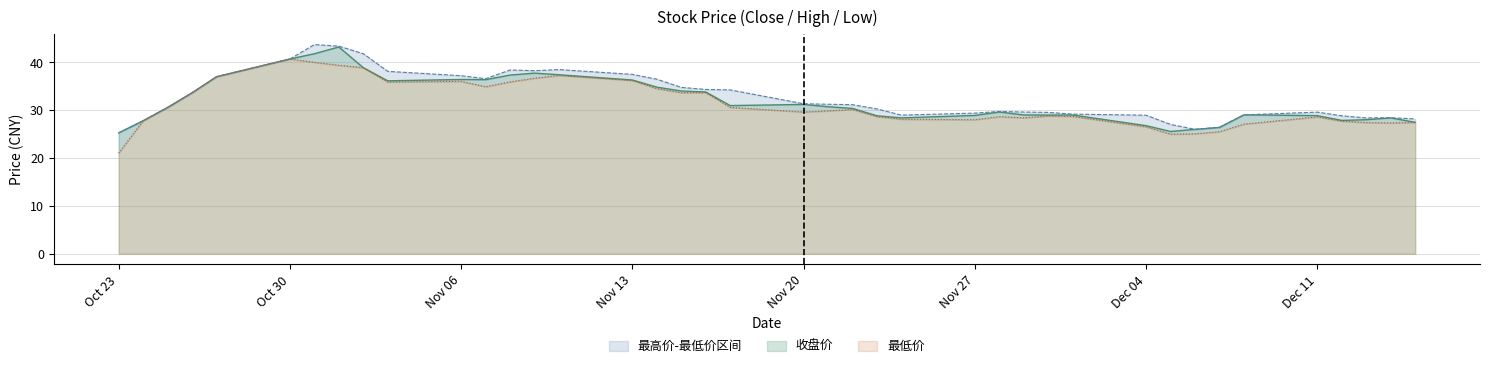

Between 2017-11-07 and 2017-11-17, which series saw the biggest shift?

收盘价